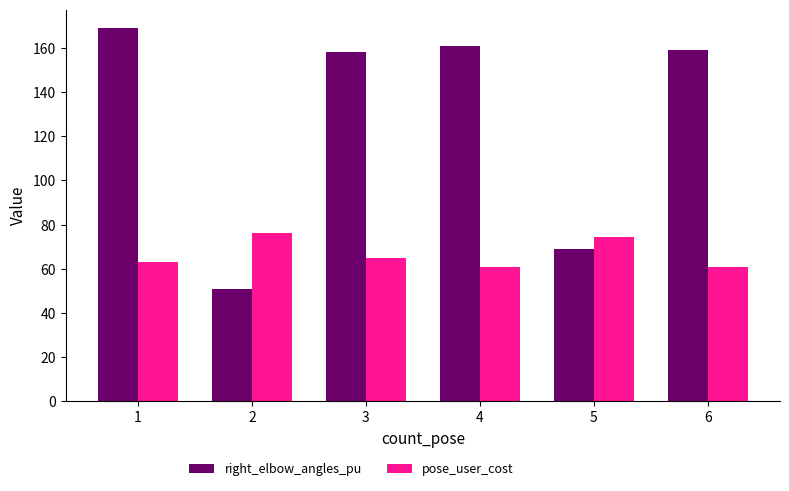

At how many categories does at least one series exceed 91?

4